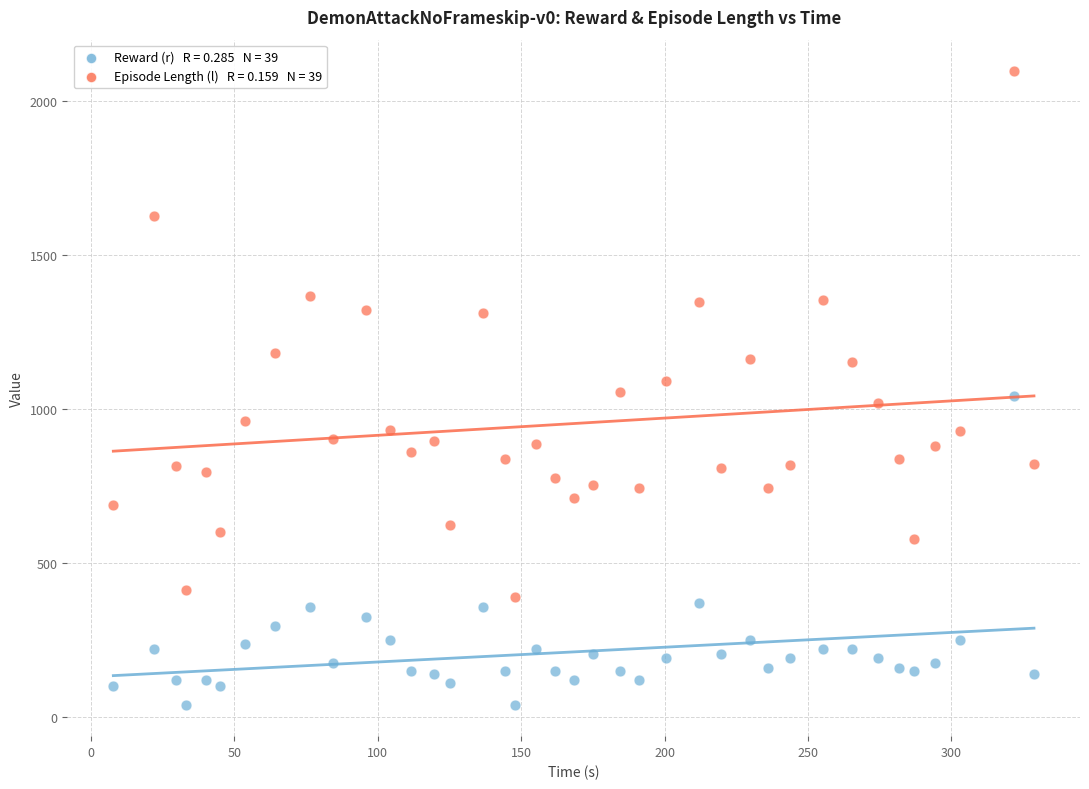

Across all data points, what is the range of Y values (max minus min)?

2055